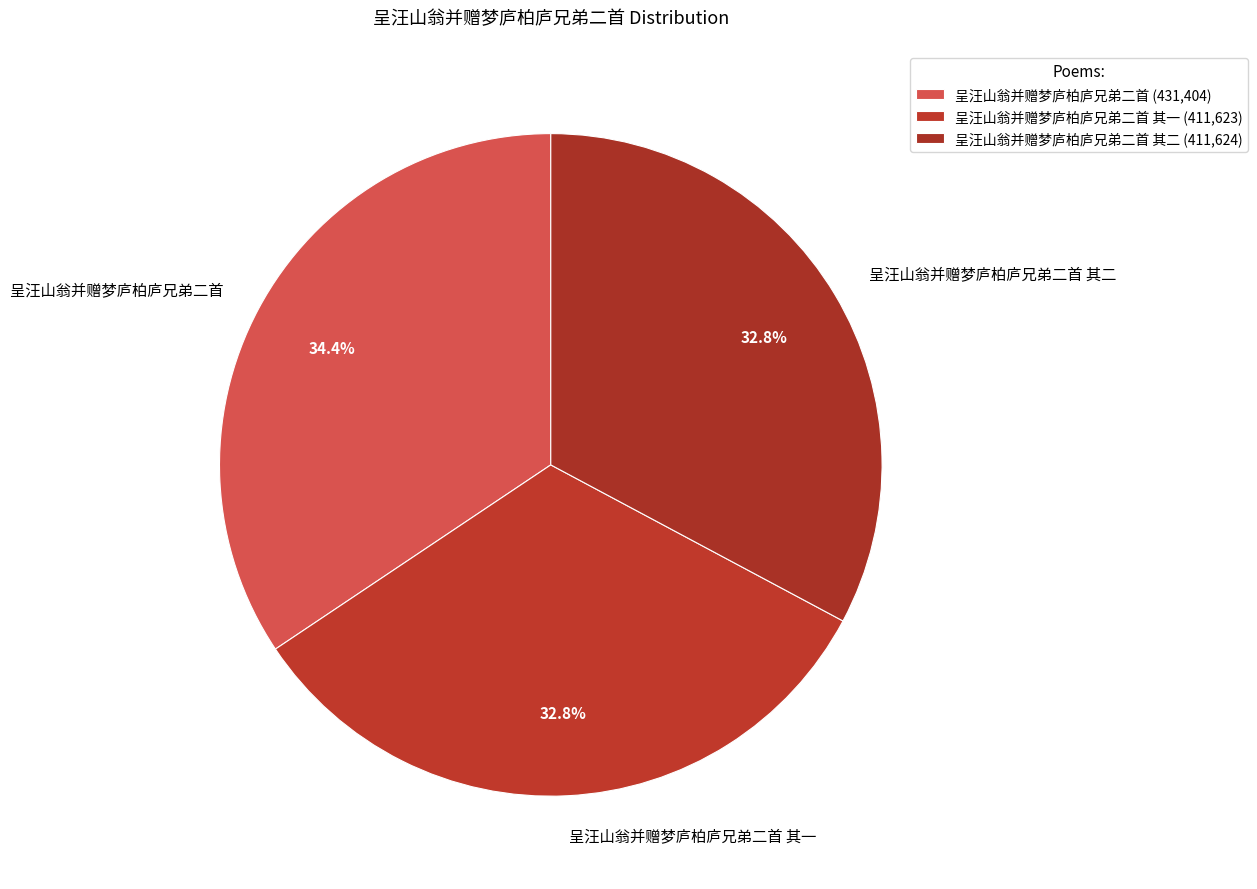

The 呈汪山翁并赠梦庐柏庐兄弟二首 其二 slice represents 38% of the pie. True or false?

False